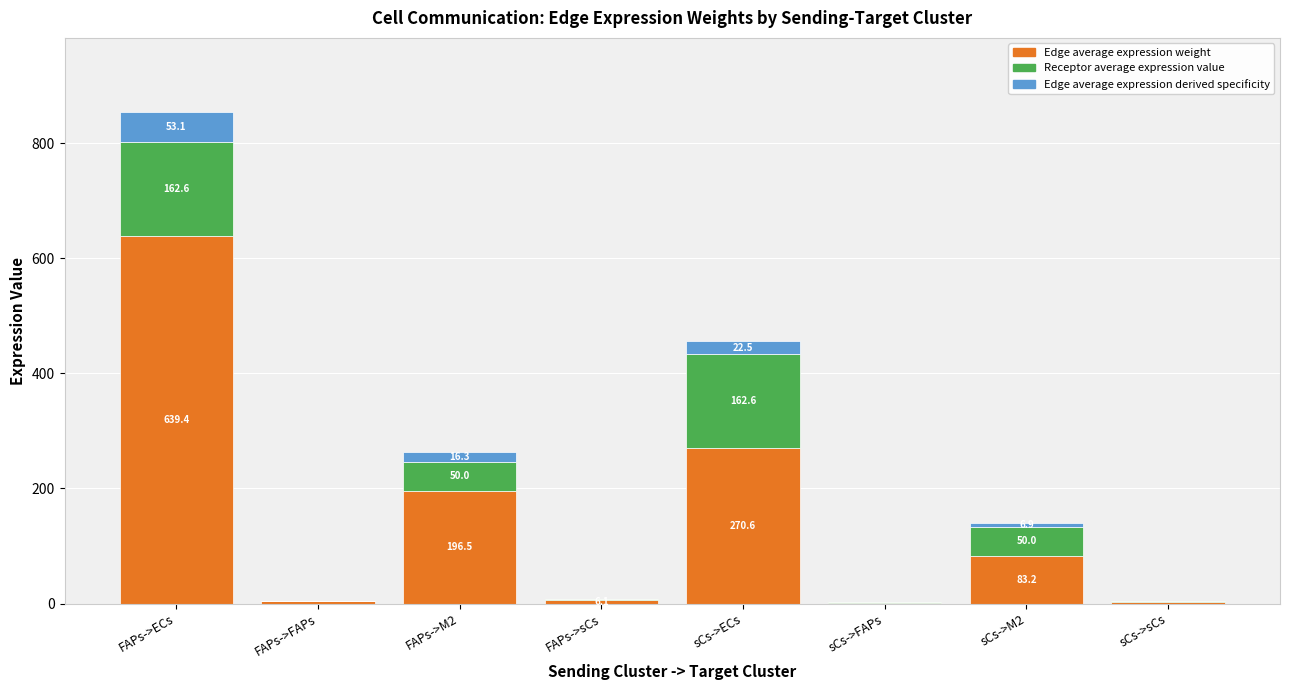

At which category is the sum across all series the highest?

FAPs->ECs